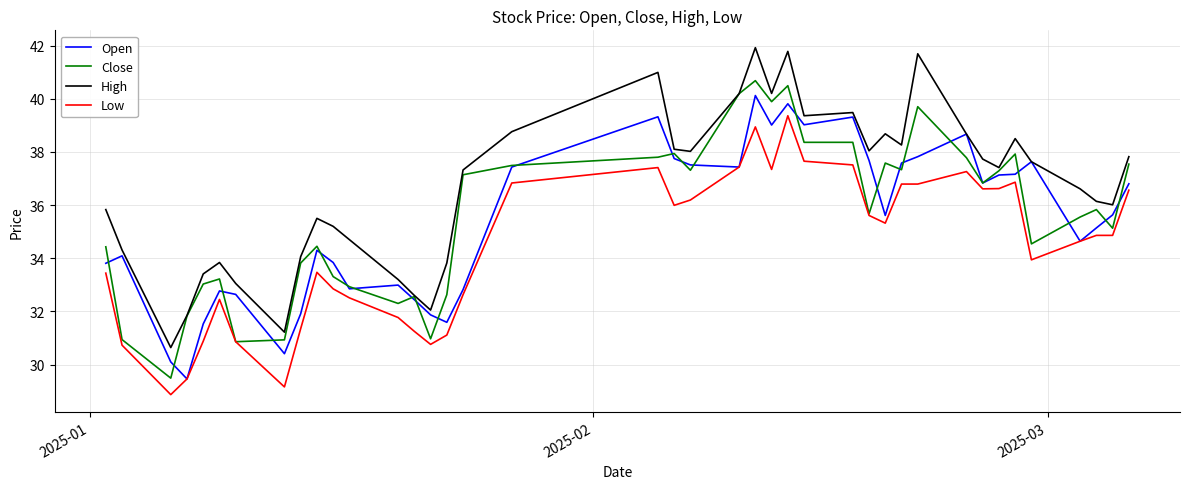

Which series has the widest spread of values?

High